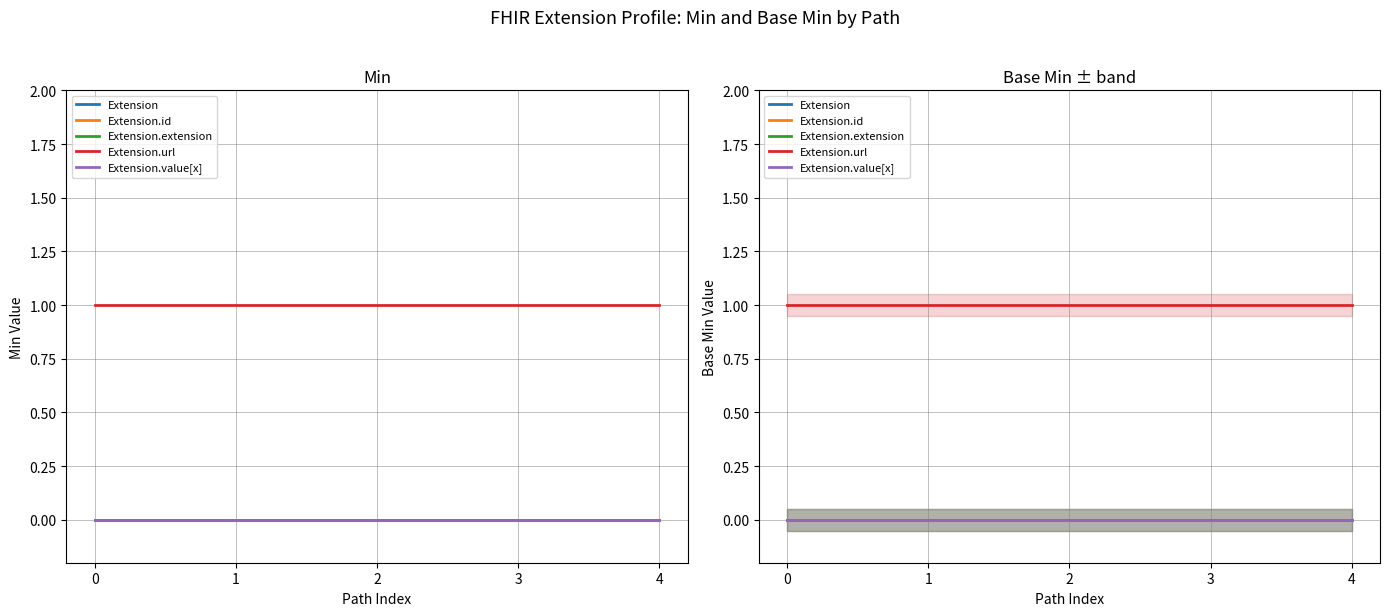

True or false: Extension.value[x] and Extension.extension intersect in this chart.

False